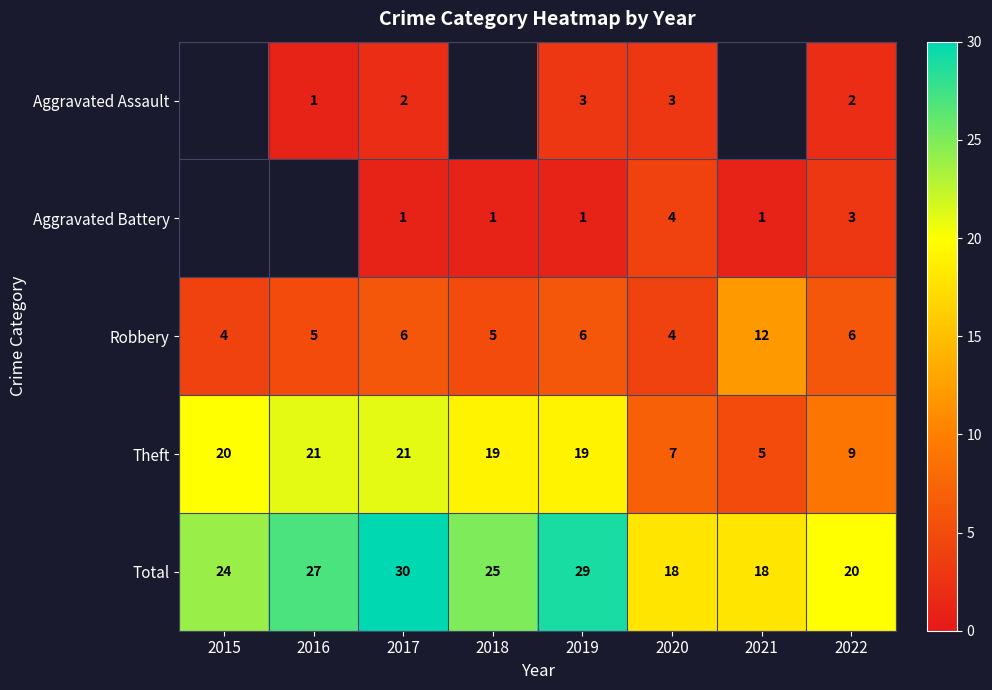

What is the spread (max minus min) of values at 2022?

18